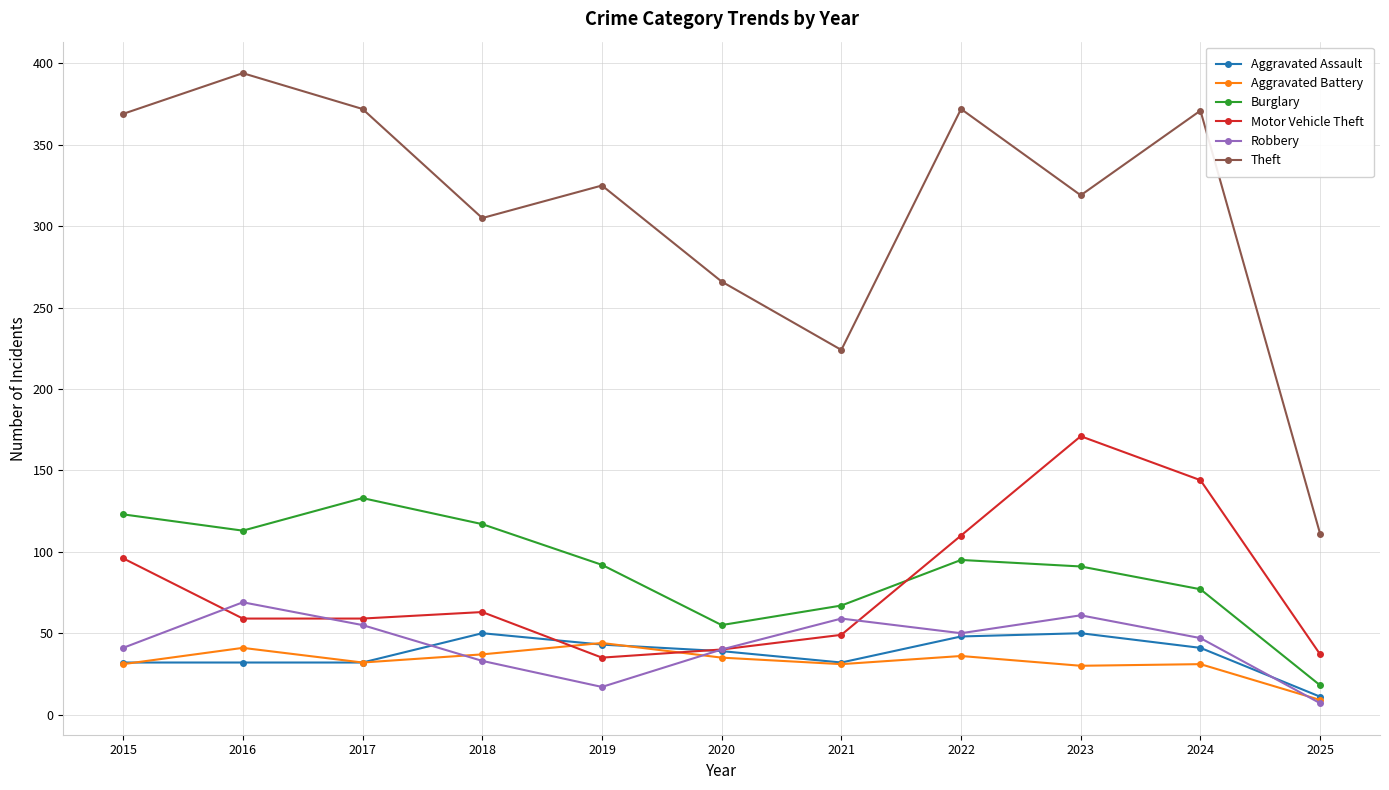

Rank the series by their maximum value, from lowest to highest.

Aggravated Battery, Aggravated Assault, Robbery, Burglary, Motor Vehicle Theft, Theft